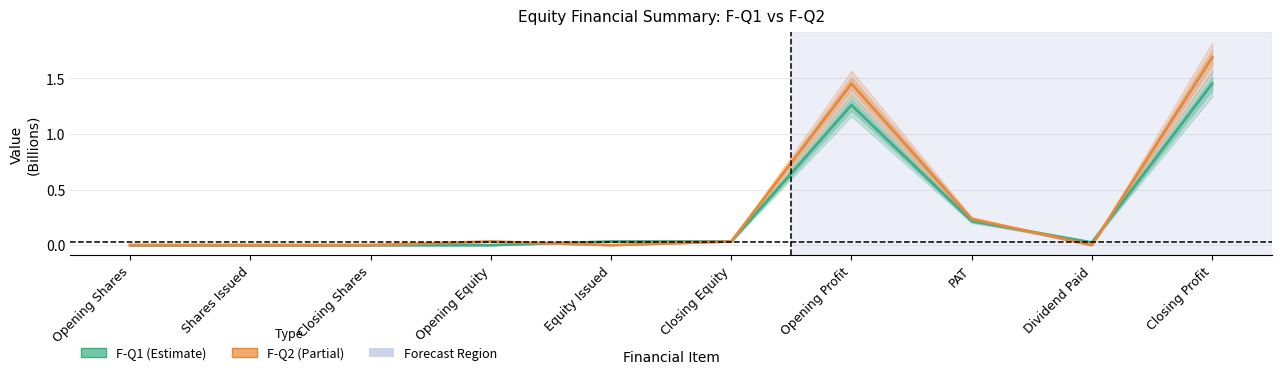

True or false: F-Q2 and F-Q1 intersect in this chart.

True